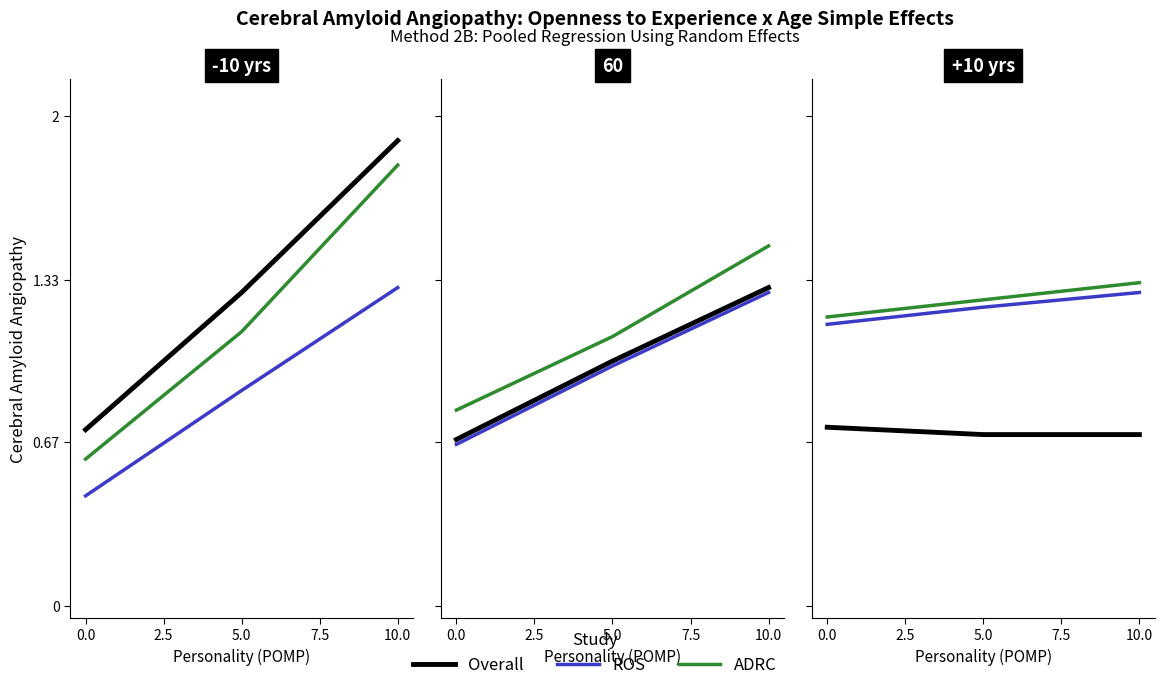

List the series in order of their peak value, highest first.

ADRC, ROS, Overall